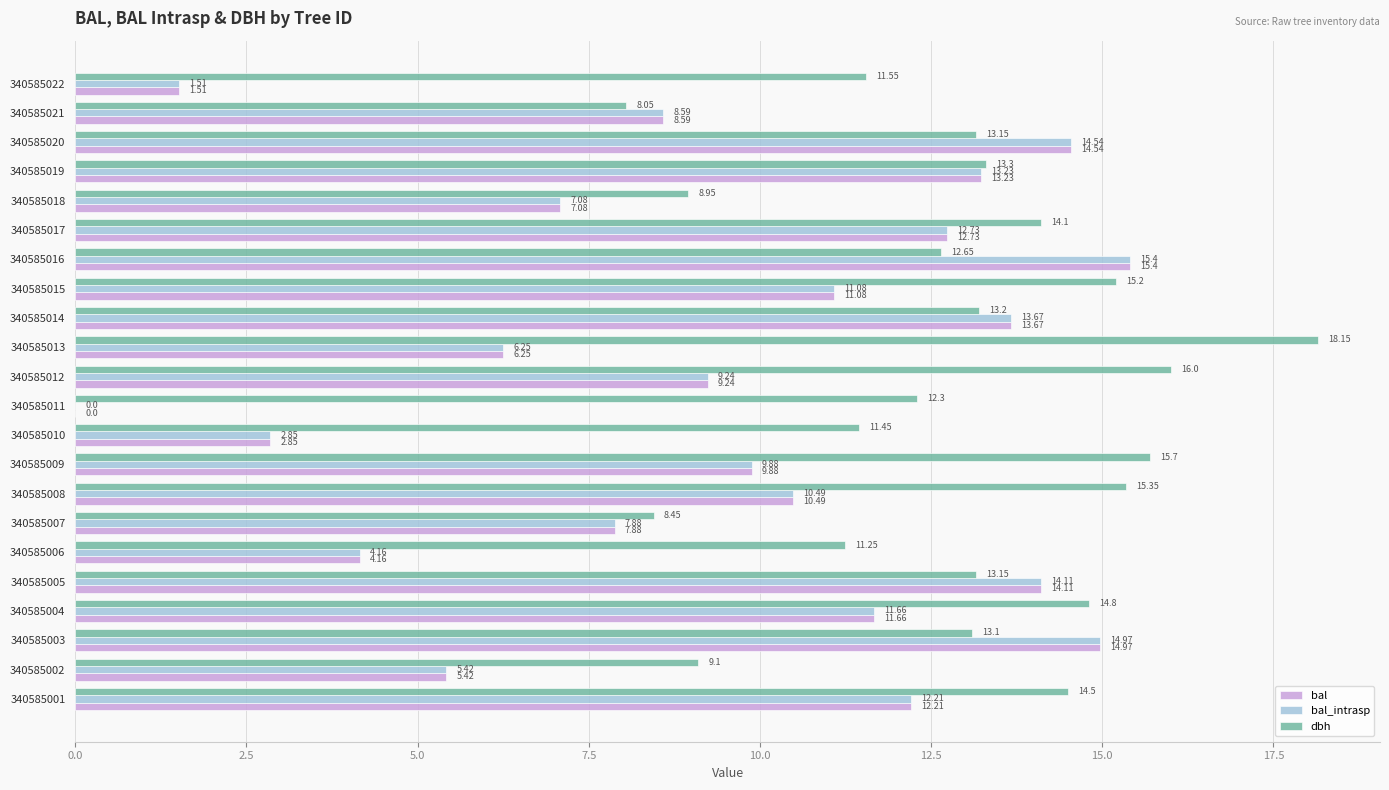

What is the sum of the dbh values at 340585020 and 340585014?

26.4